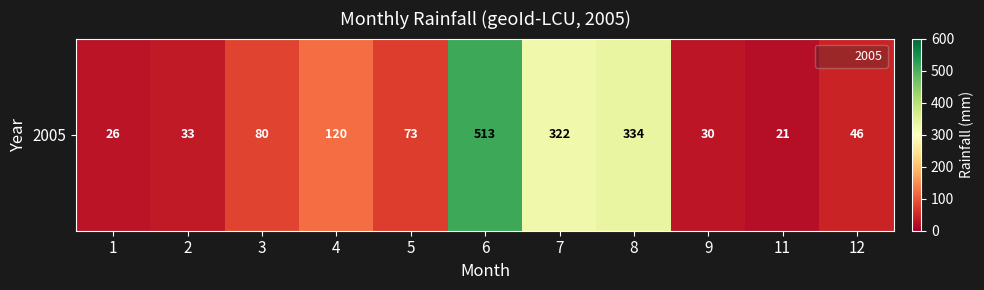

Reading left to right, what are all the values shown in this chart?

26	33	80	120	73	513	322	334	30	21	46